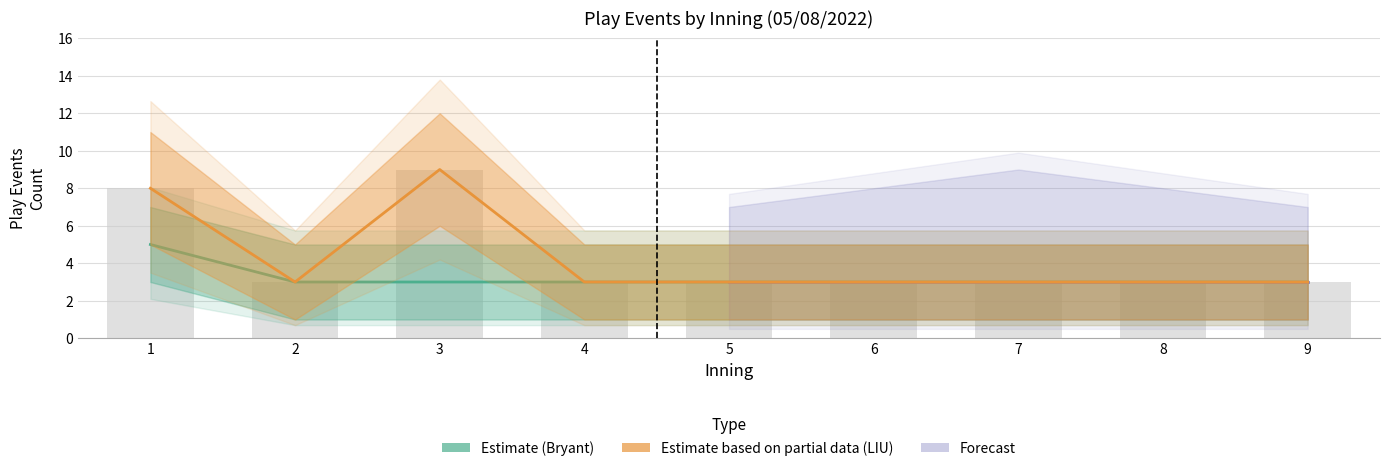

Reading left to right, list all the values displayed in this chart.

Bryant_events: 1=5	2=3	3=3	4=3	5=3	6=3	7=3	8=3	9=3
LIU_events: 1=8	2=3	3=9	4=3	5=3	6=3	7=3	8=3	9=3
LIU_upper: 1=8	2=3	3=9	4=3	5=3	6=3	7=3	8=3	9=3